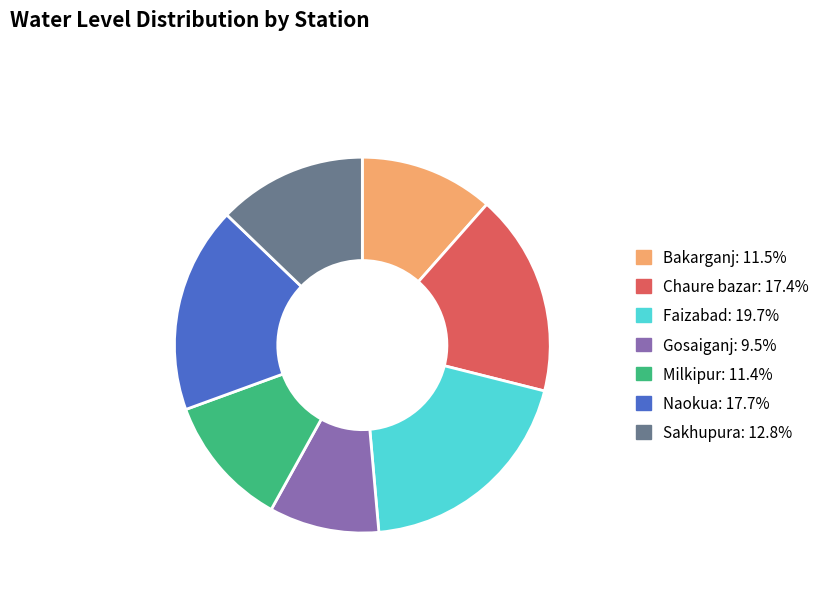

Is the sum of Chaure bazar and Milkipur greater than half?

No